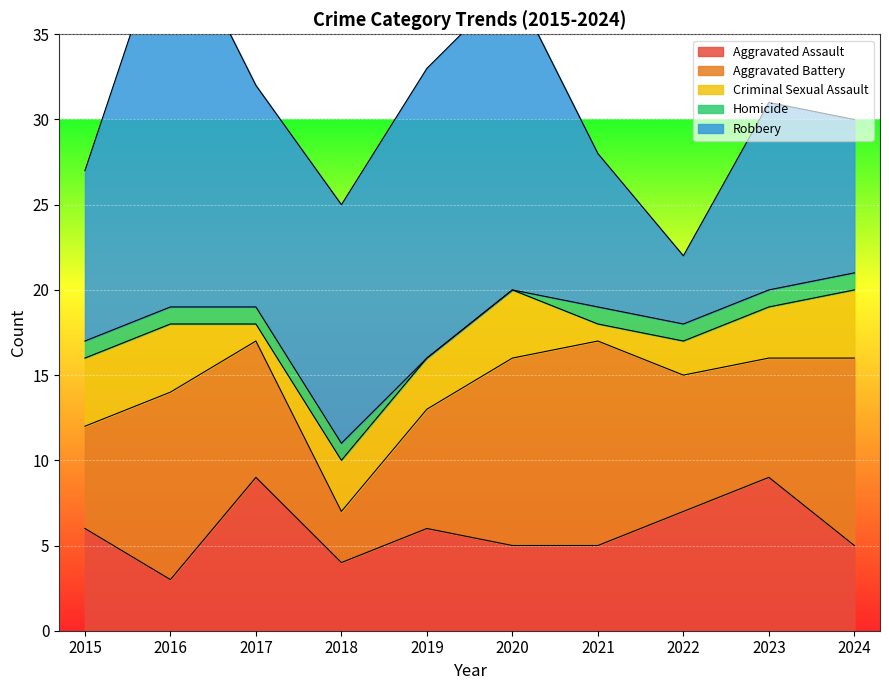

How many values in the Homicide series are below 1?

2